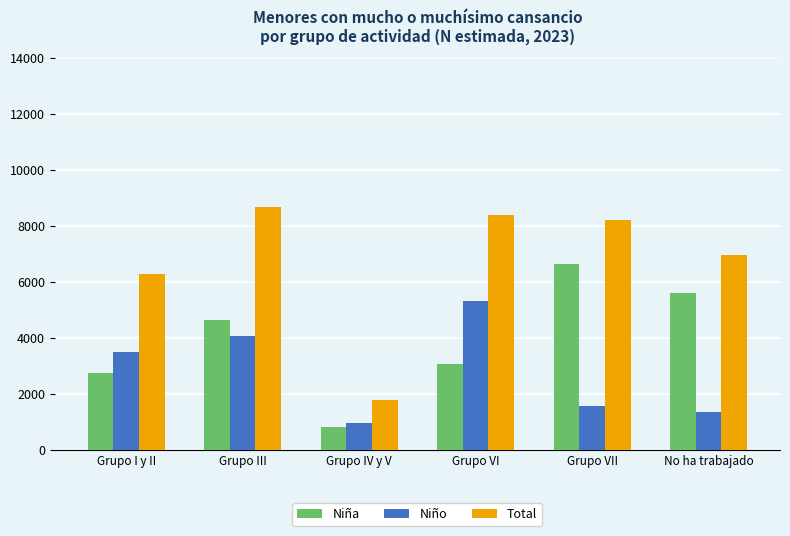

At which label does Total reach its peak?

Grupo III